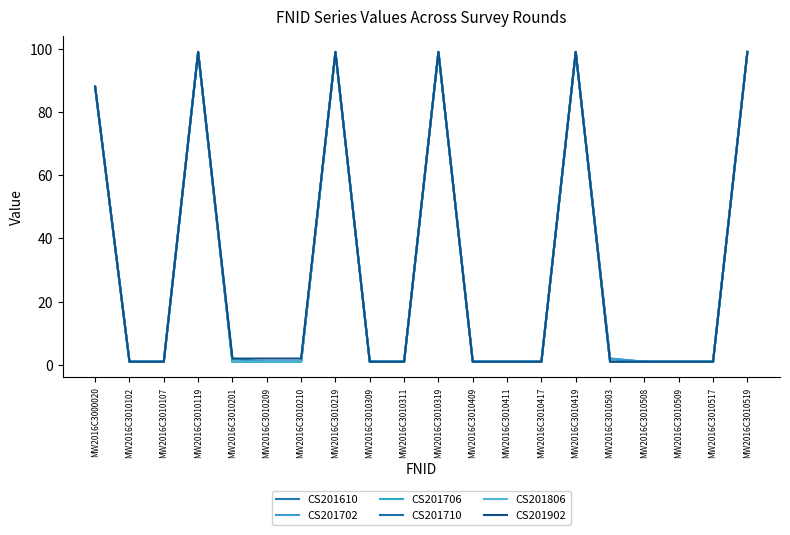

How many lines are shown in the chart?

6